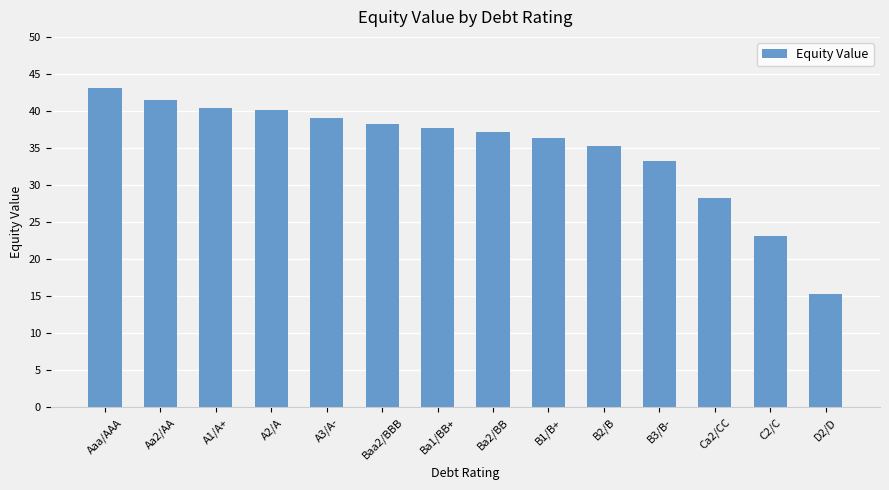

Between C2/C and Aaa/AAA, which is larger?

Aaa/AAA